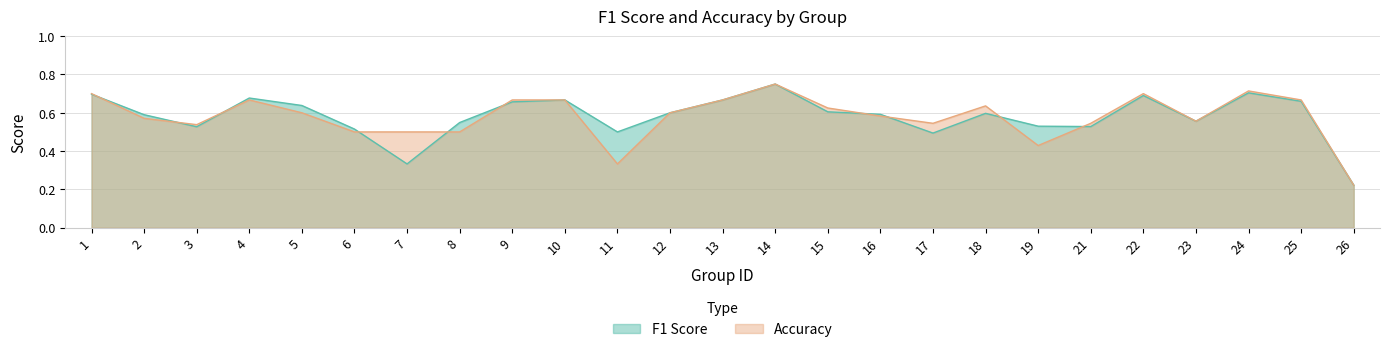

The accuracy series shows 0.6 at 15. True or false?

True